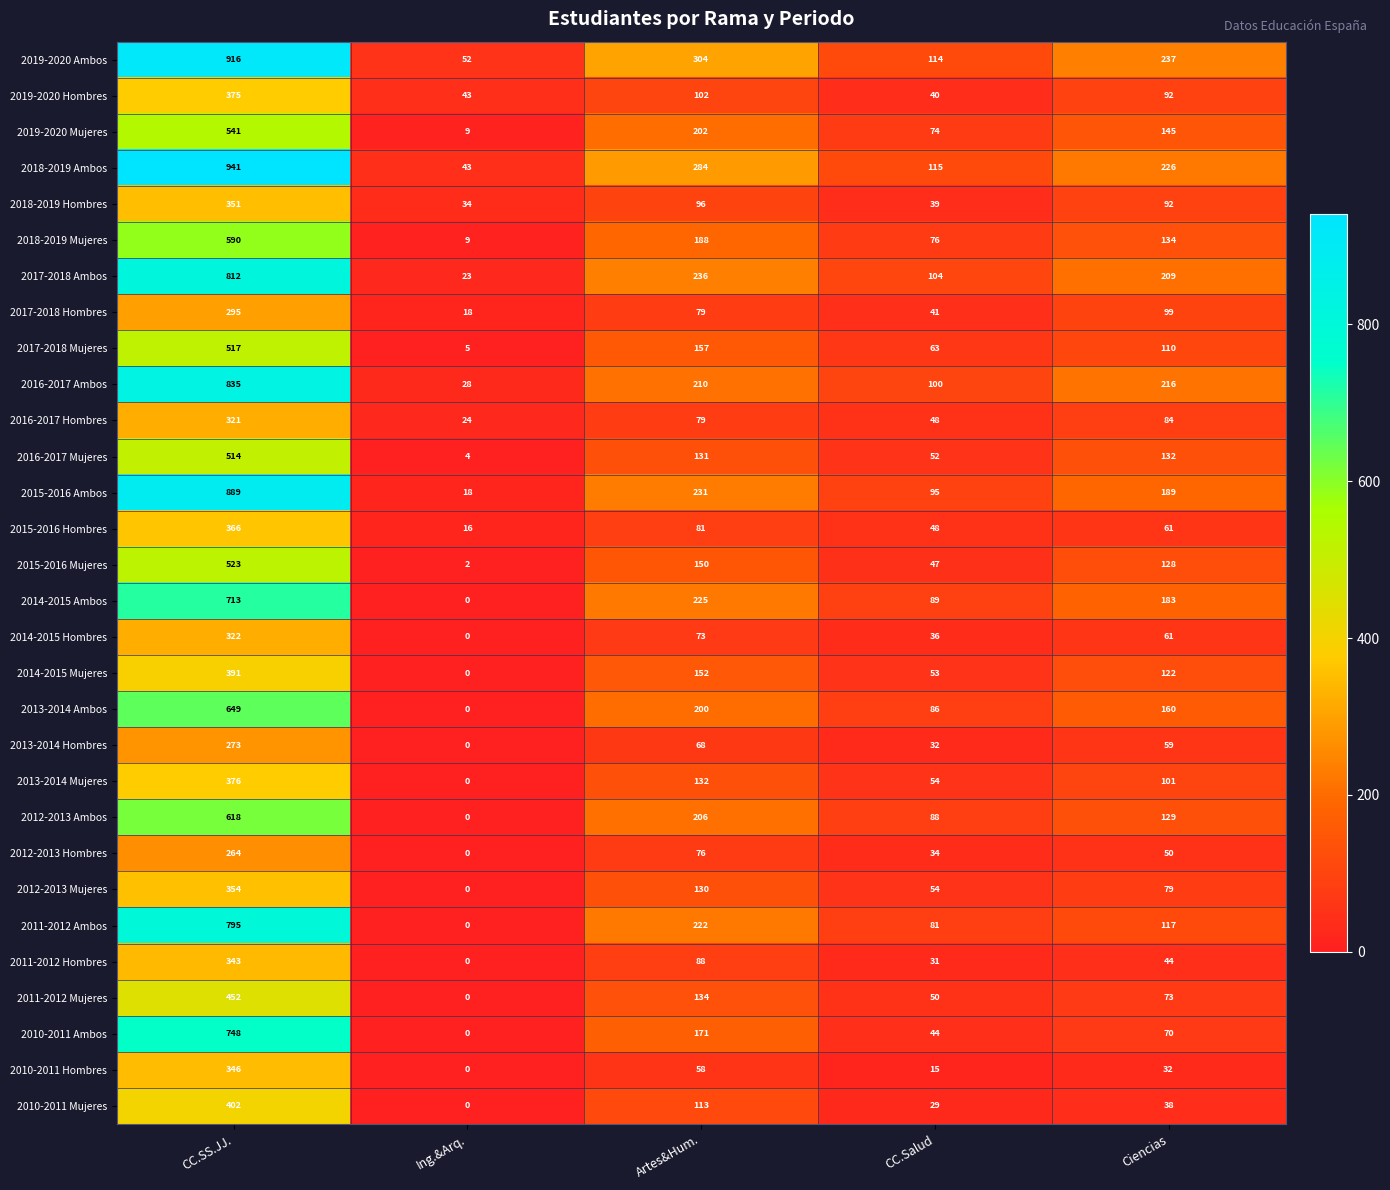

Which series has the largest range (max minus min)?

2018-2019 Ambos